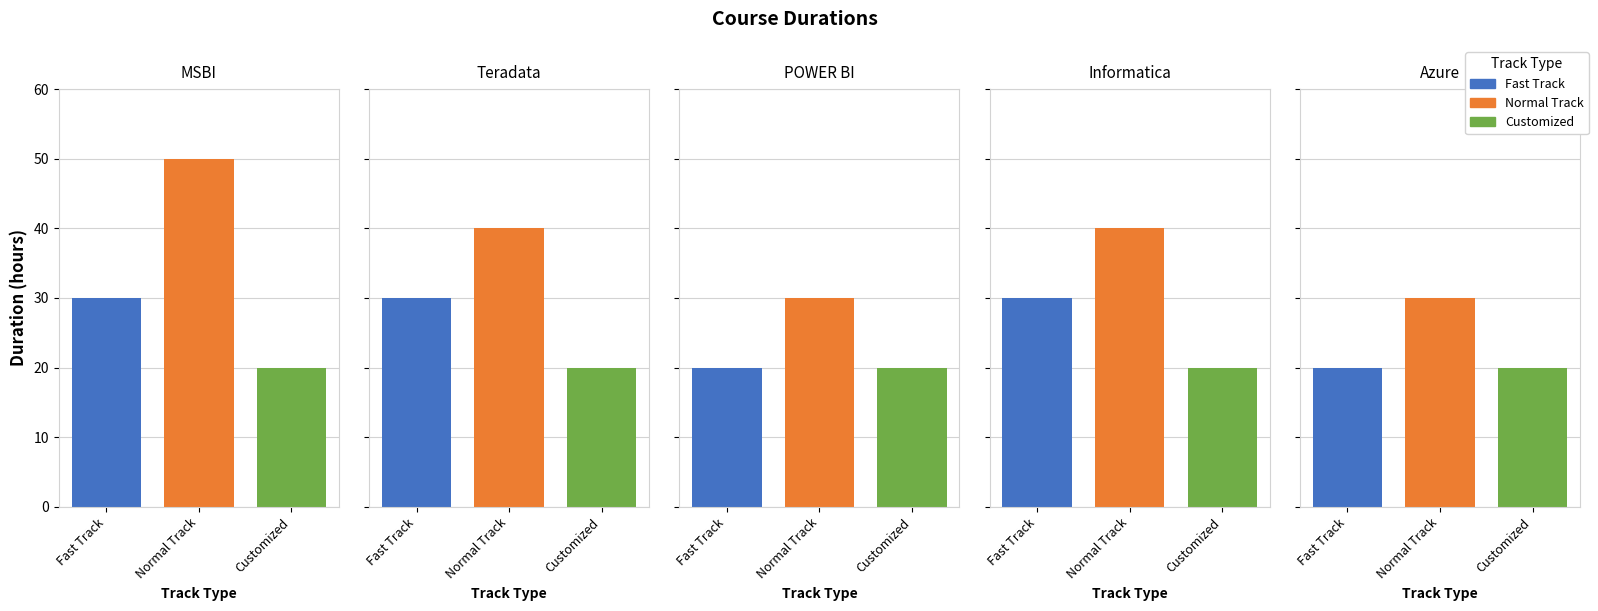

What is the difference between the highest and lowest values at POWER BI?

10